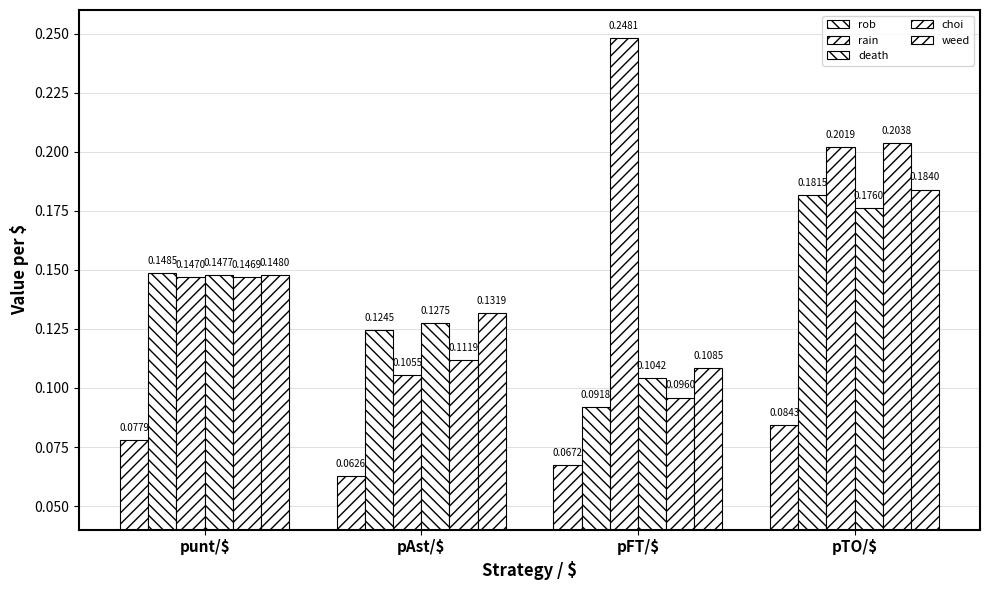

Between pAst/$ and pFT/$, which series saw the biggest shift?

rain